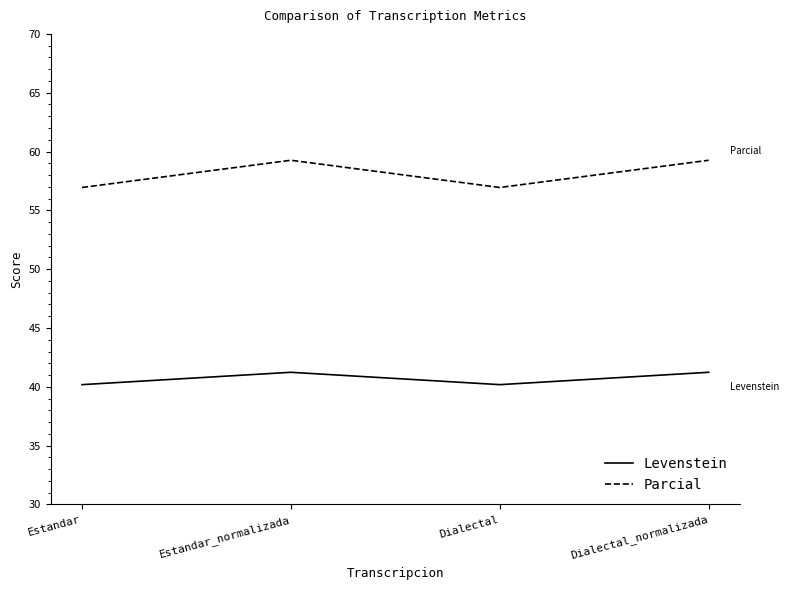

What is the difference between the second highest and second lowest values in the Parcial series?

2.3